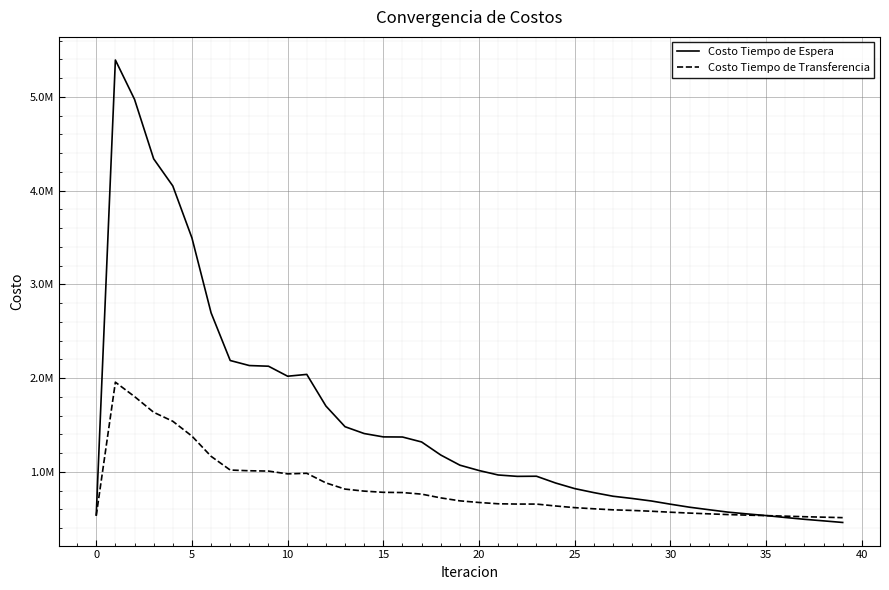

True or false: Costo Tiempo de Espera and Costo Tiempo de Transferencia intersect in this chart.

True